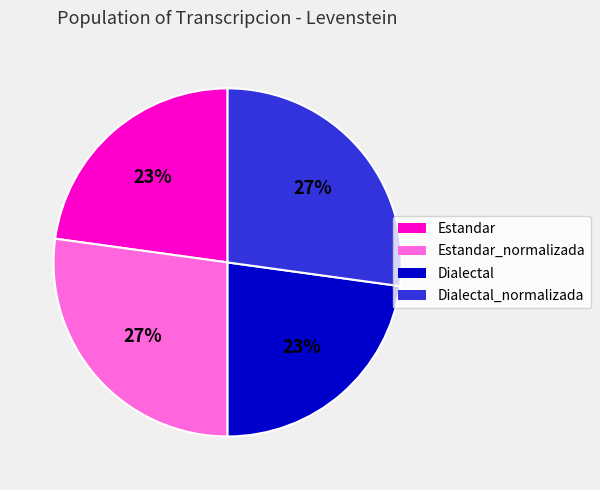

To the nearest percent, what percentage of the pie is Dialectal_normalizada?

27%